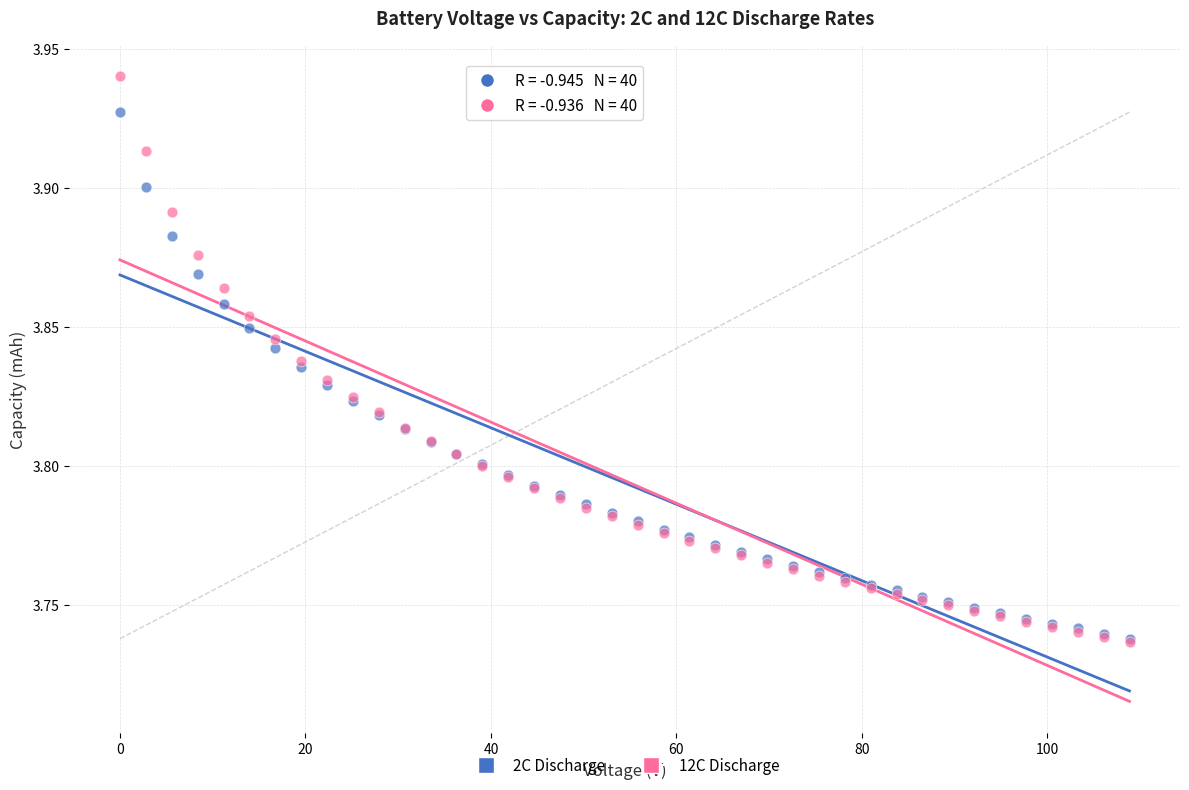

Which series reaches the maximum Y coordinate?

12C Discharge